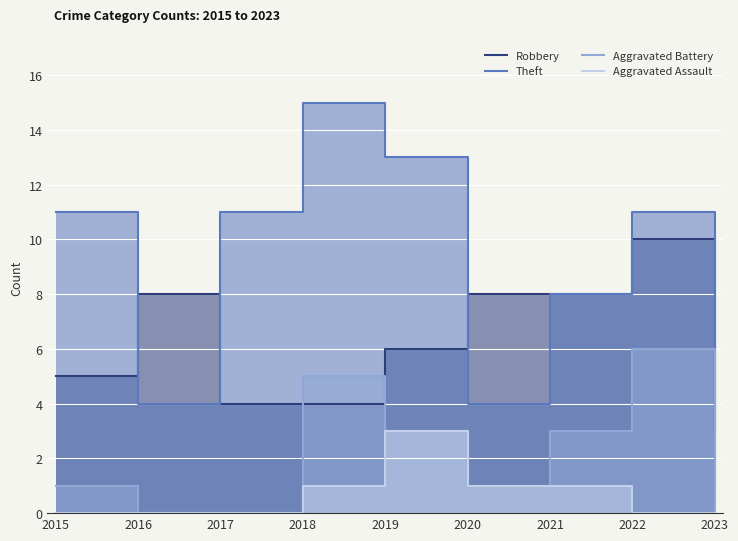

How many lines are shown in the chart?

4